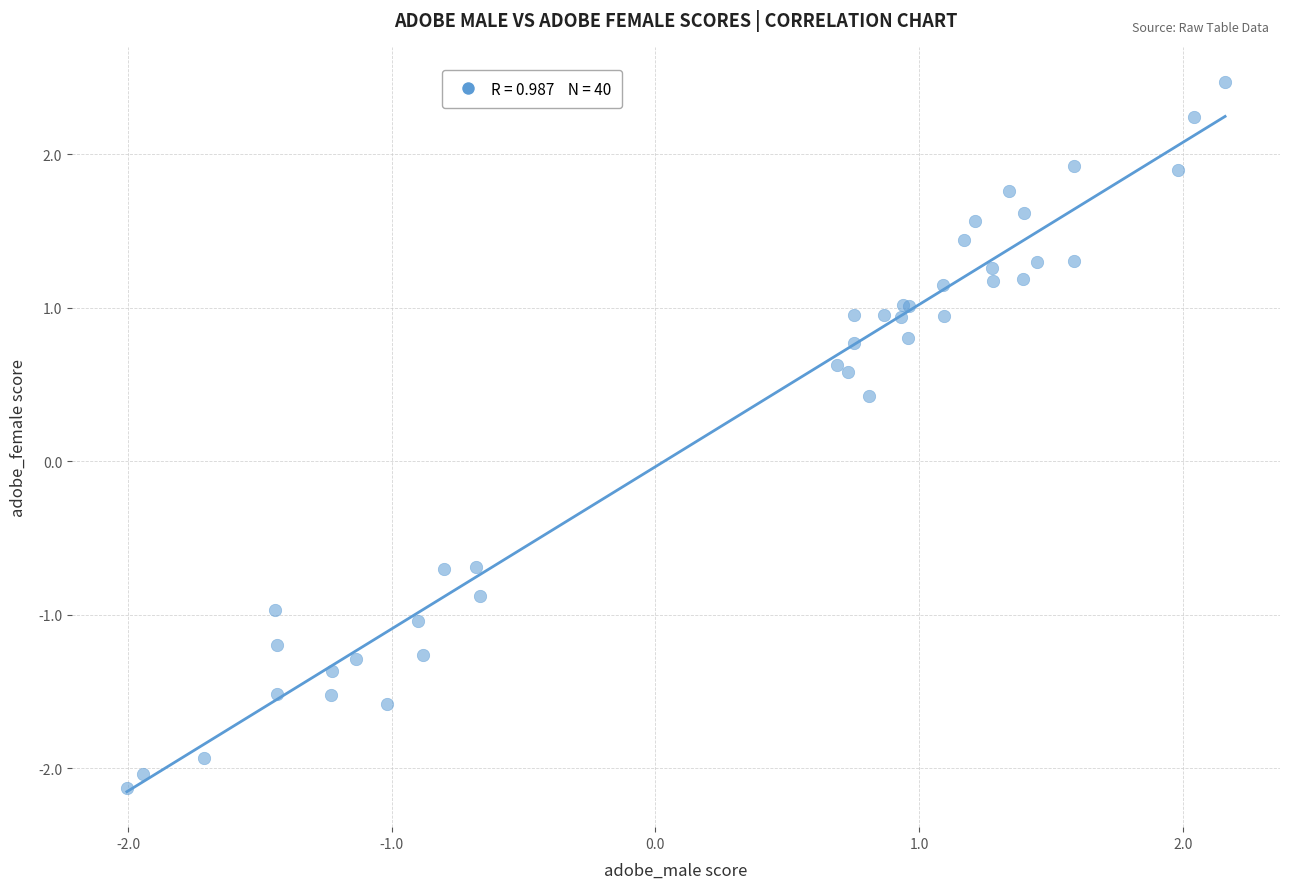

What Y value in the scatter plot is closest to 0?

0.4